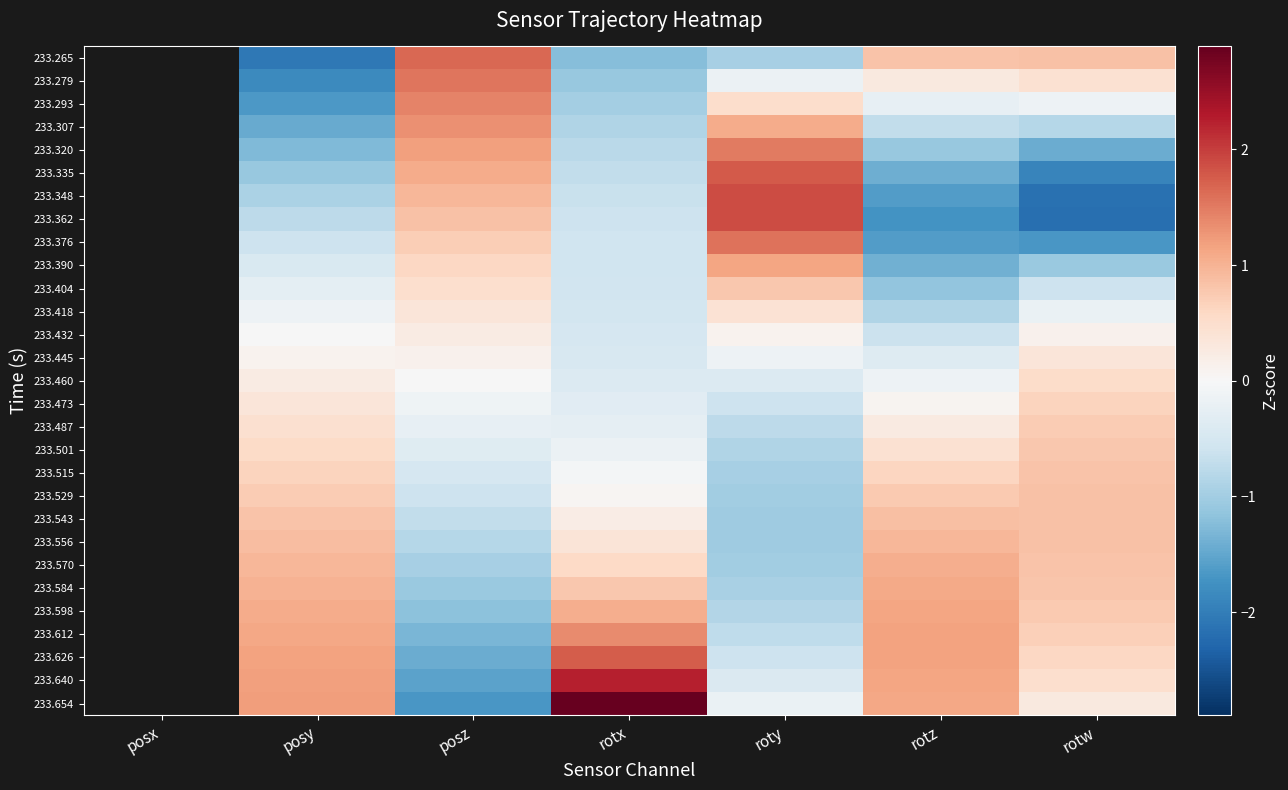

What is the approximate value of 233.626 at posz?

-1.4